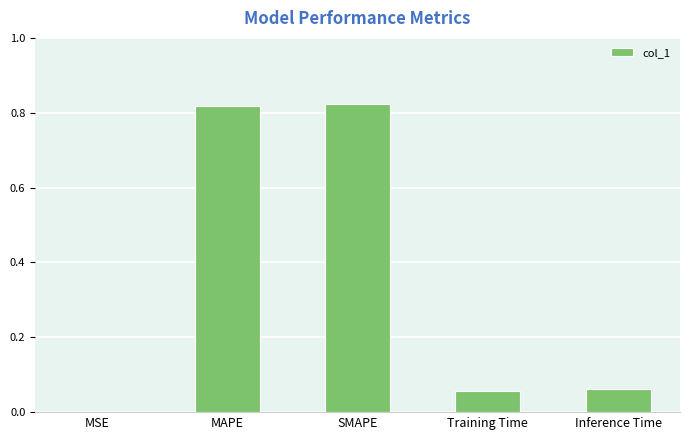

Between Training Time and MSE, which is larger?

Training Time